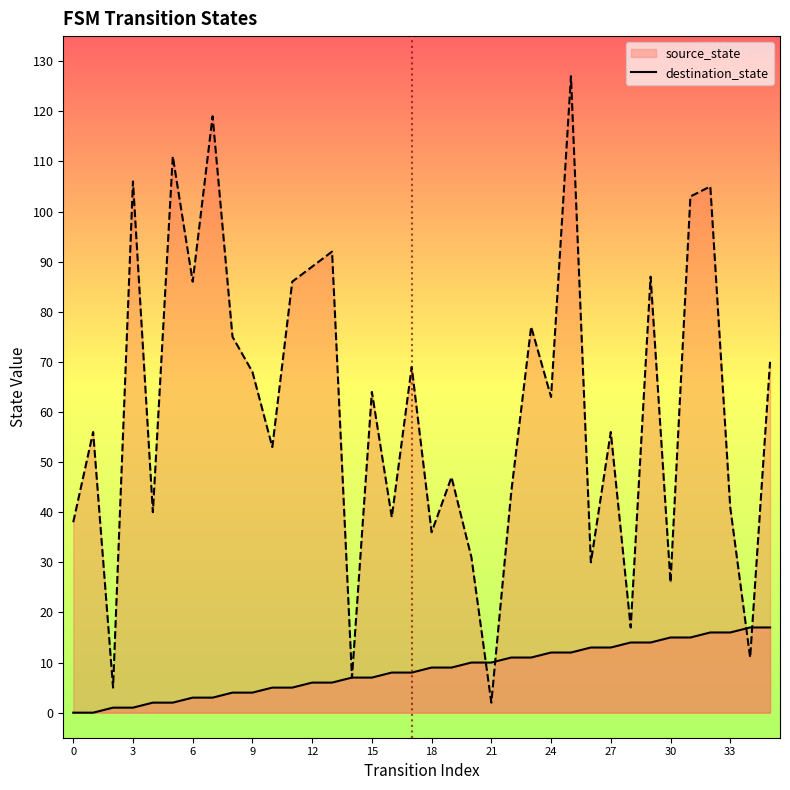

What is the minimum value for destination_state?

2